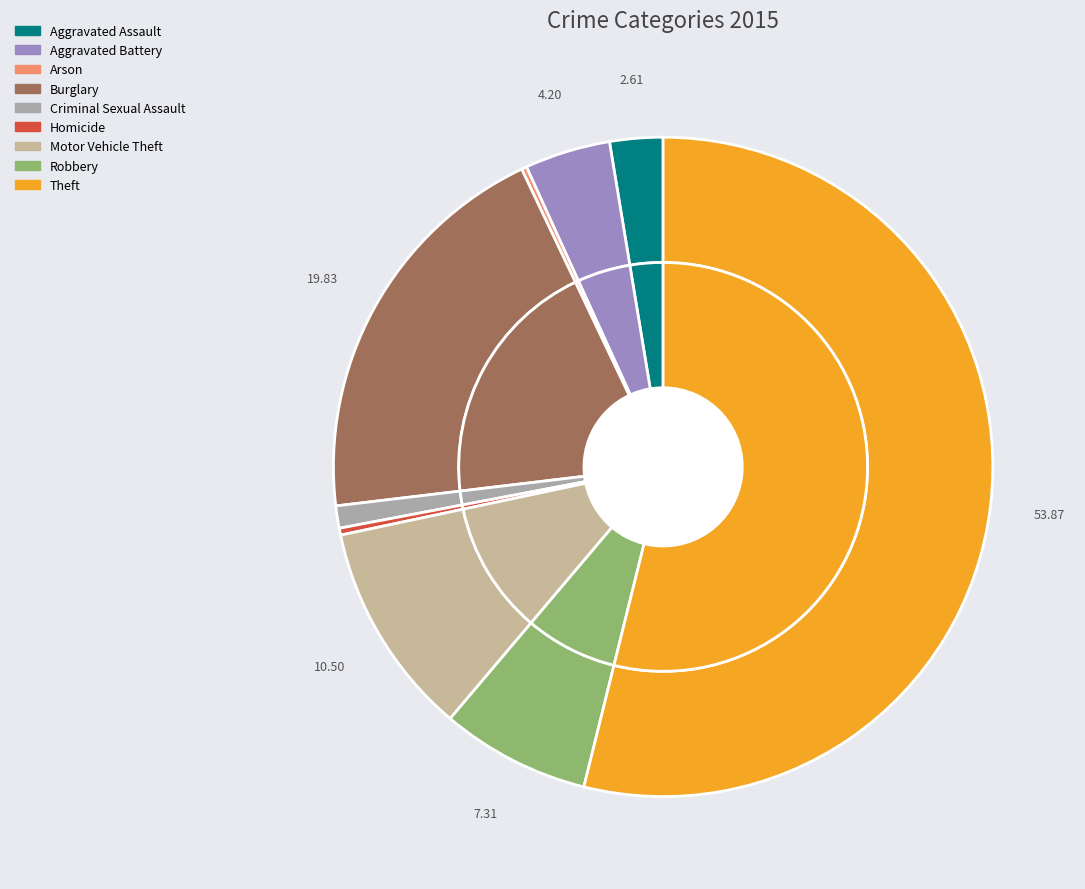

What is the majority slice?

Theft